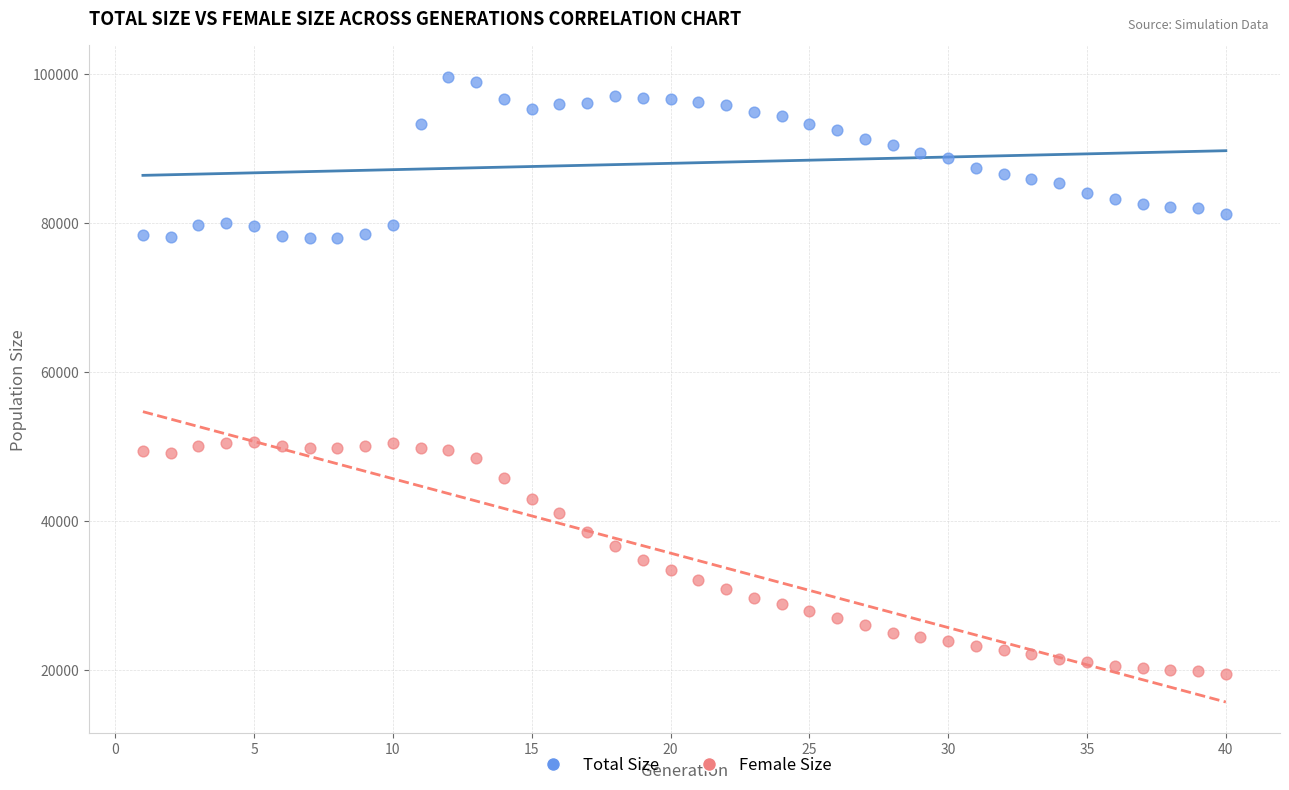

Across all data points, what is the range of Y values (max minus min)?

80087